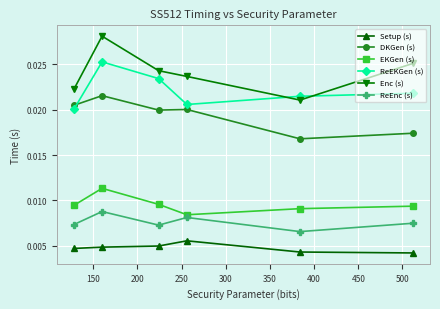

What are all the series names shown in the legend?

Setup (s), DKGen (s), EKGen (s), ReEKGen (s), Enc (s), ReEnc (s)